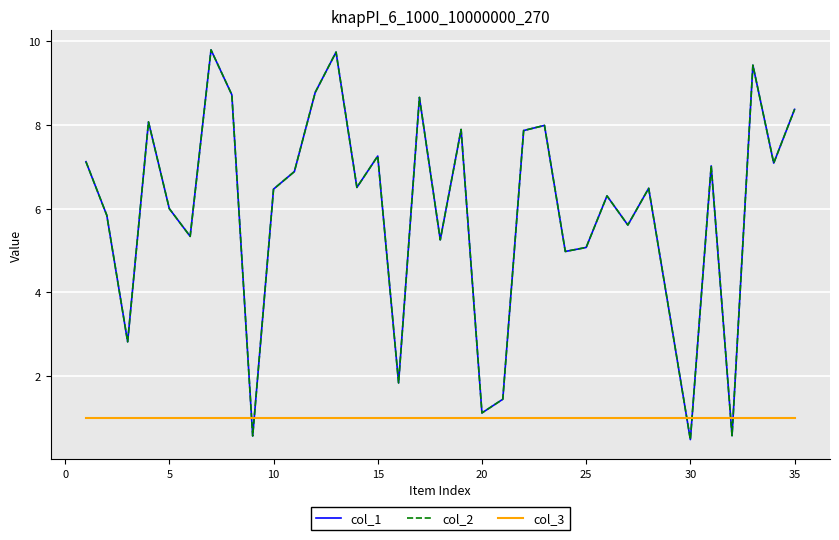

True or false: col_2 and col_1 intersect in this chart.

False